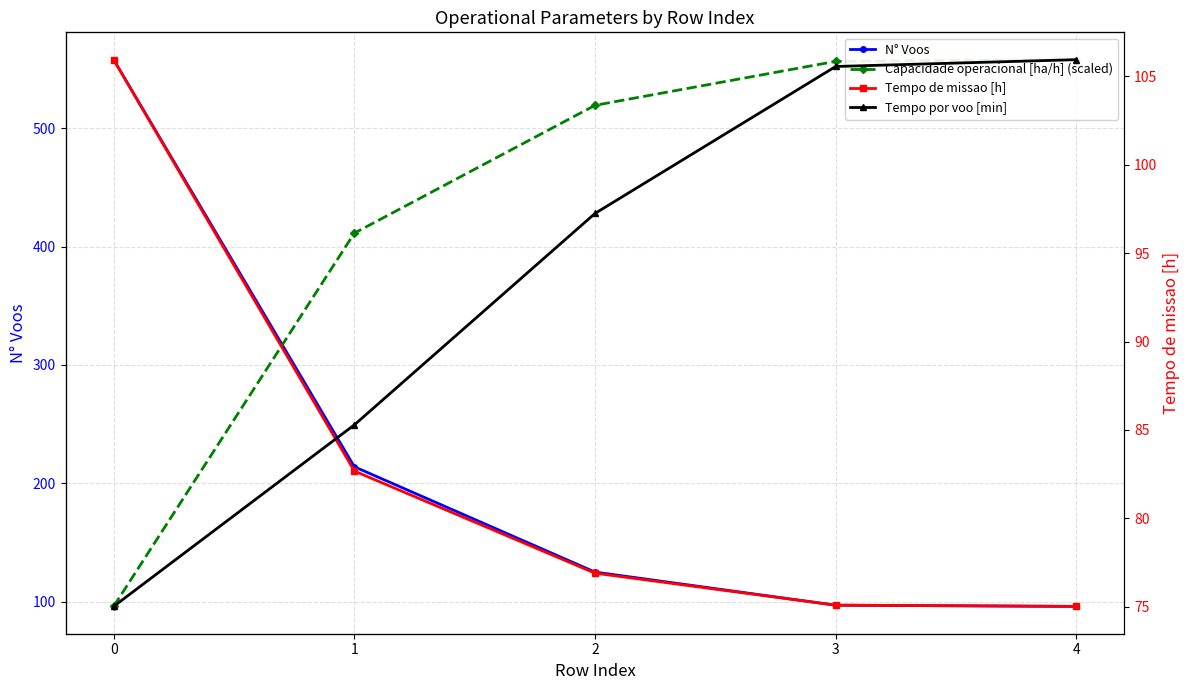

True or false: N° Voos and Tempo por voo [min] cross at least once.

False